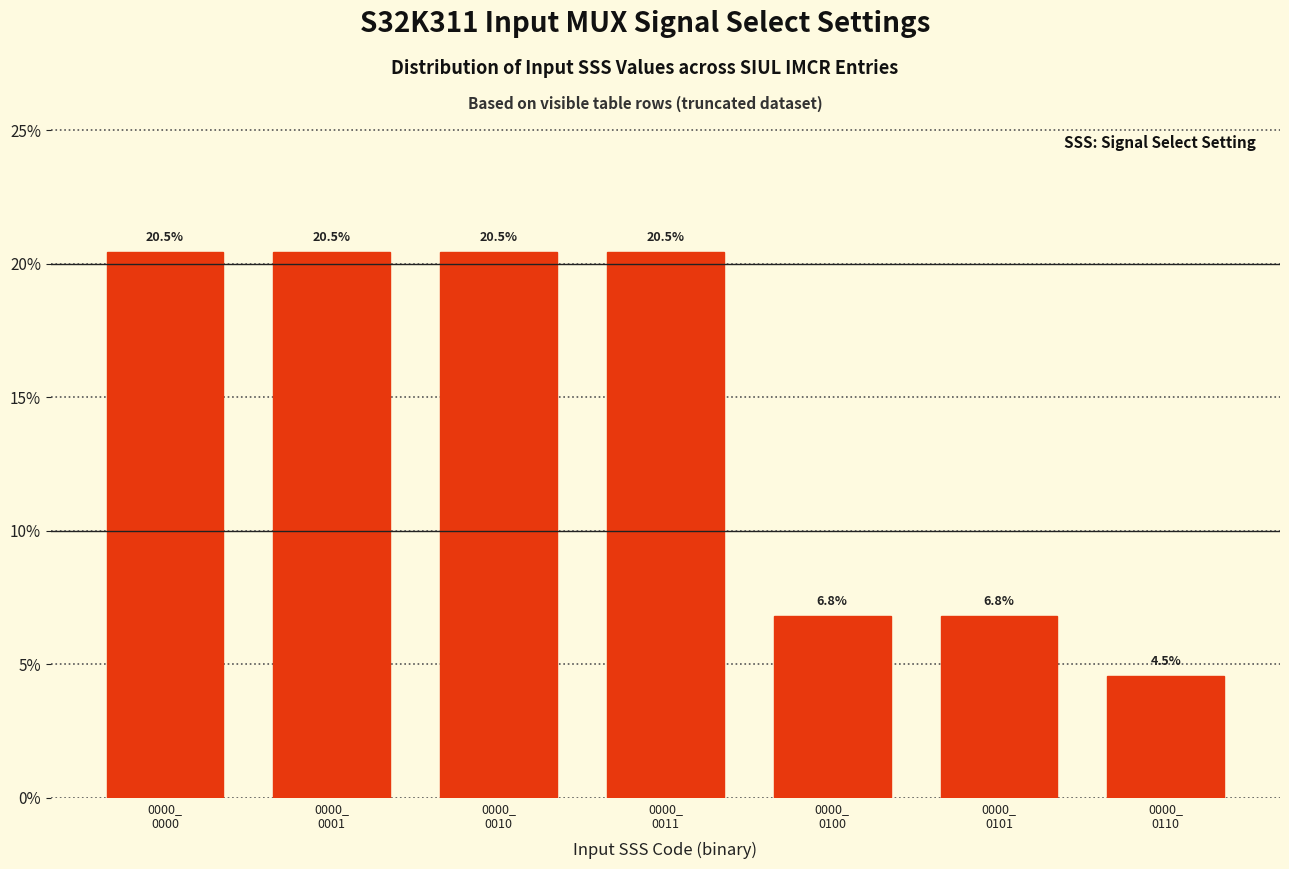

Reading right to left, extract all data points from this chart.

4.5	6.8	6.8	20.5	20.5	20.5	20.5